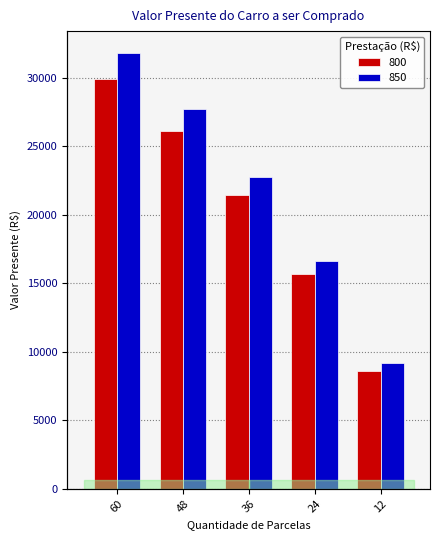

Count the number of data series in this chart.

2